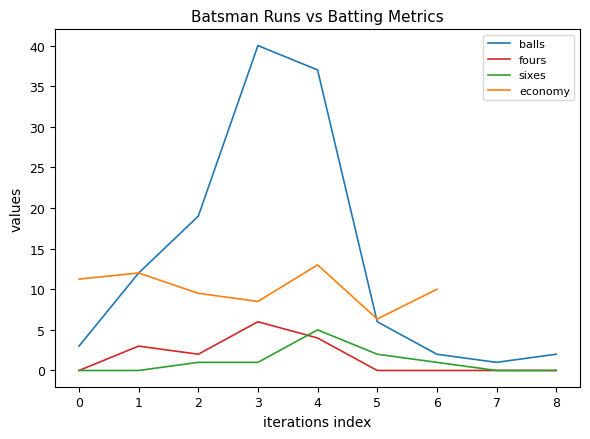

What is the spread (max minus min) of values at 1?

12.0